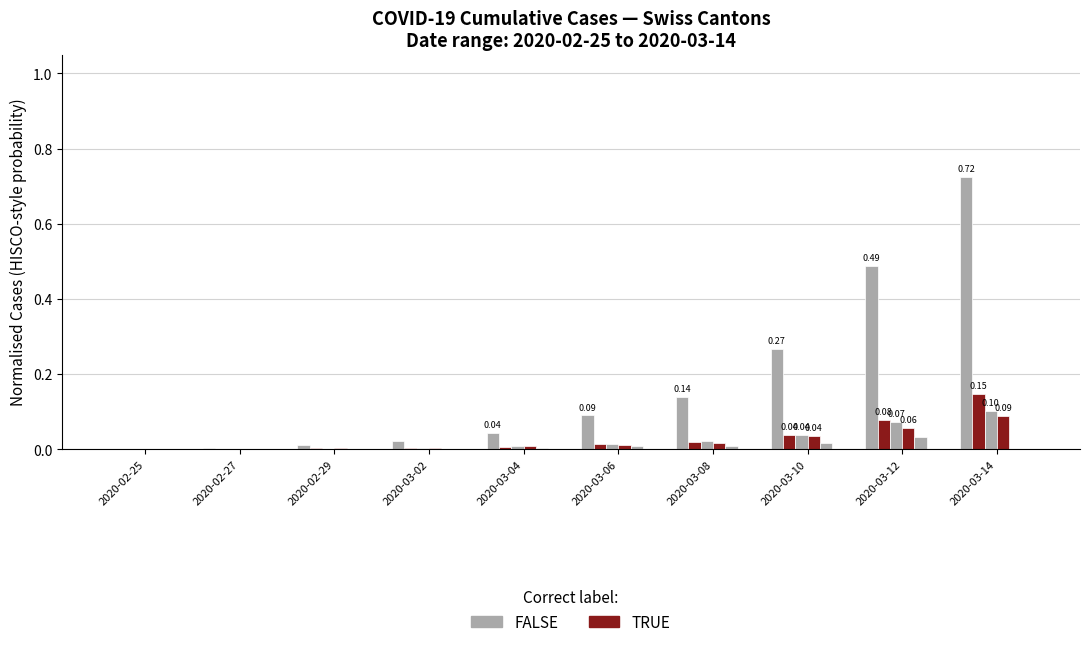

How many data points does each series have?

10